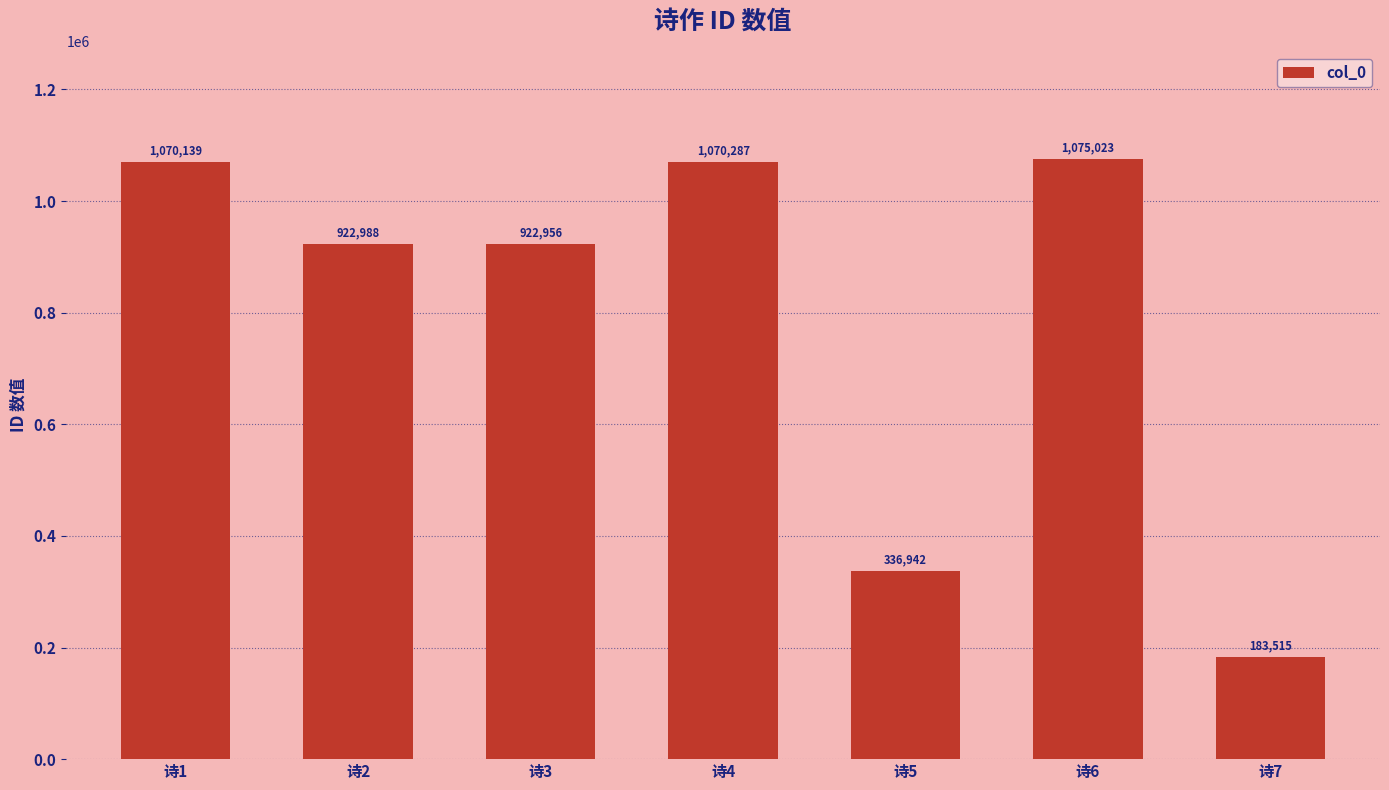

What is the difference between the second highest and second lowest values?

733345